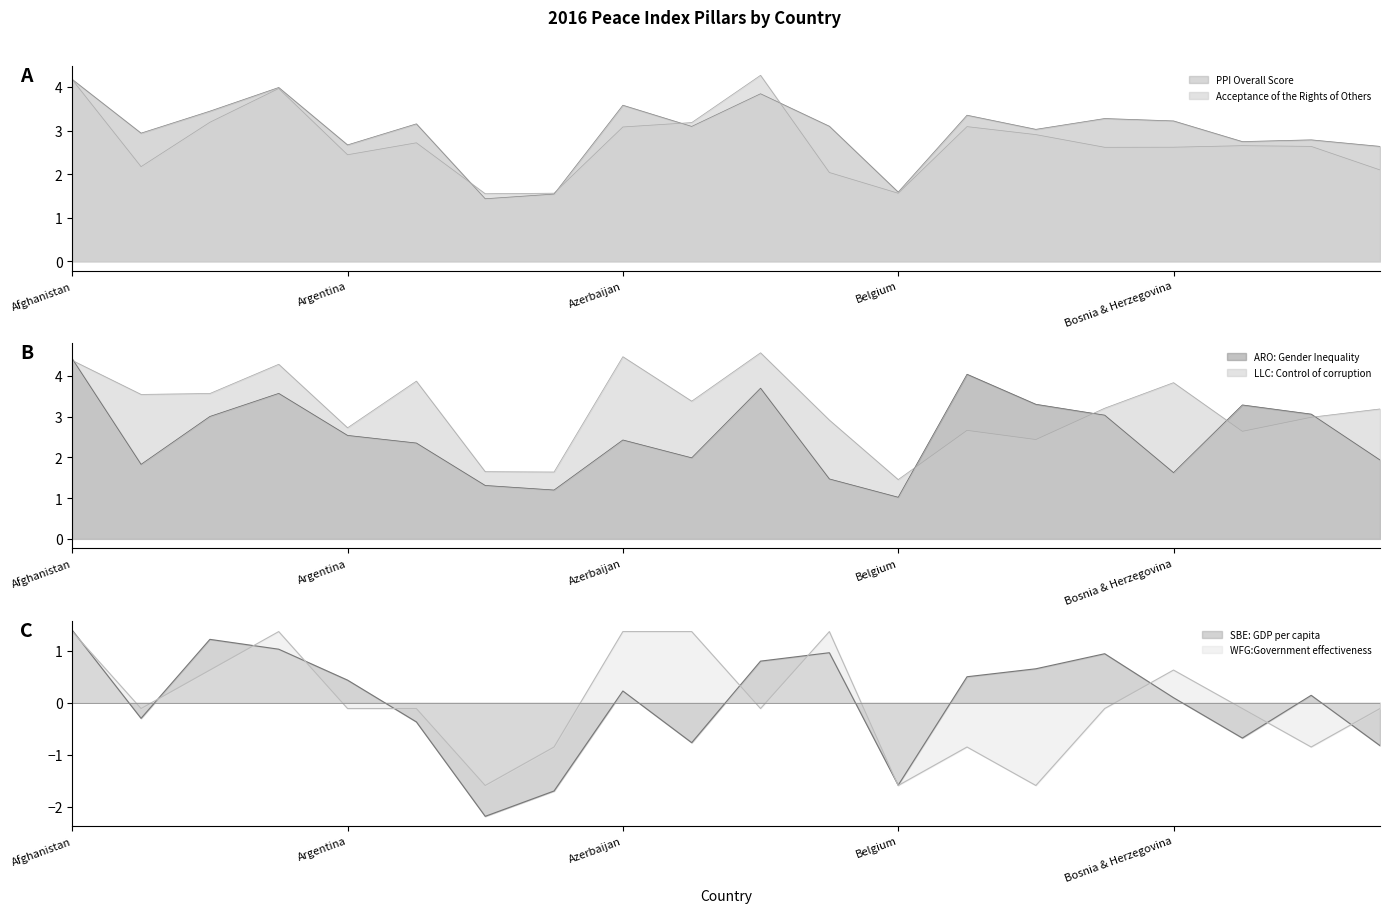

Reading right to left, extract all data points from this chart.

PPI Overall Score: Bulgaria=2.6	Brazil=2.8	Botswana=2.7	Bosnia & Herzegovina=3.2	Bolivia=3.3	Bhutan=3.0	Benin=3.4	Belgium=1.6	Belarus=3.1	Bangladesh=3.8	Bahrain=3.1	Azerbaijan=3.6	Austria=1.5	Australia=1.4	Armenia=3.2	Argentina=2.7	Angola=4.0	Algeria=3.4	Albania=2.9	Afghanistan=4.2
Acceptance of the Rights of Others: Bulgaria=2.1	Brazil=2.6	Botswana=2.7	Bosnia & Herzegovina=2.6	Bolivia=2.6	Bhutan=2.9	Benin=3.1	Belgium=1.6	Belarus=2.0	Bangladesh=4.3	Bahrain=3.2	Azerbaijan=3.1	Austria=1.6	Australia=1.6	Armenia=2.7	Argentina=2.4	Angola=4.0	Algeria=3.2	Albania=2.2	Afghanistan=4.2
ARO: Gender Inequality: Bulgaria=1.9	Brazil=3.1	Botswana=3.3	Bosnia & Herzegovina=1.6	Bolivia=3.0	Bhutan=3.3	Benin=4.0	Belgium=1.0	Belarus=1.5	Bangladesh=3.7	Bahrain=2.0	Azerbaijan=2.4	Austria=1.2	Australia=1.3	Armenia=2.4	Argentina=2.5	Angola=3.6	Algeria=3.0	Albania=1.8	Afghanistan=4.4
LLC: Control of corruption: Bulgaria=3.2	Brazil=3.0	Botswana=2.6	Bosnia & Herzegovina=3.8	Bolivia=3.2	Bhutan=2.4	Benin=2.7	Belgium=1.5	Belarus=2.9	Bangladesh=4.6	Bahrain=3.4	Azerbaijan=4.5	Austria=1.6	Australia=1.6	Armenia=3.9	Argentina=2.7	Angola=4.3	Algeria=3.6	Albania=3.5	Afghanistan=4.4
SBE: GDP per capita: Bulgaria=-0.8	Brazil=0.1	Botswana=-0.7	Bosnia & Herzegovina=0.1	Bolivia=0.9	Bhutan=0.7	Benin=0.5	Belgium=-1.6	Belarus=1.0	Bangladesh=0.8	Bahrain=-0.8	Azerbaijan=0.2	Austria=-1.7	Australia=-2.2	Armenia=-0.4	Argentina=0.4	Angola=1.0	Algeria=1.2	Albania=-0.3	Afghanistan=1.4
WFG:Government effectiveness: Bulgaria=-0.1	Brazil=-0.9	Botswana=-0.1	Bosnia & Herzegovina=0.6	Bolivia=-0.1	Bhutan=-1.6	Benin=-0.9	Belgium=-1.6	Belarus=1.4	Bangladesh=-0.1	Bahrain=1.4	Azerbaijan=1.4	Austria=-0.9	Australia=-1.6	Armenia=-0.1	Argentina=-0.1	Angola=1.4	Algeria=0.6	Albania=-0.1	Afghanistan=1.4